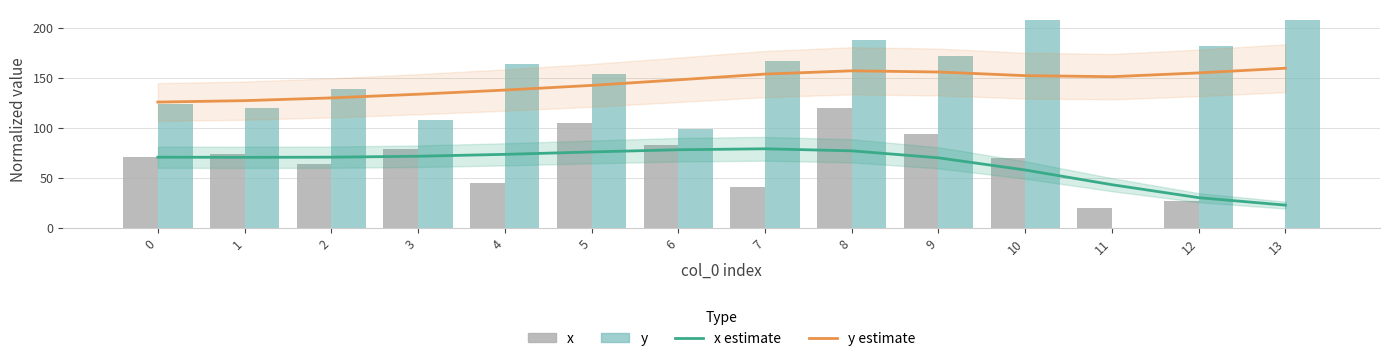

What is the difference between the y values at 2 and 13?

69.1